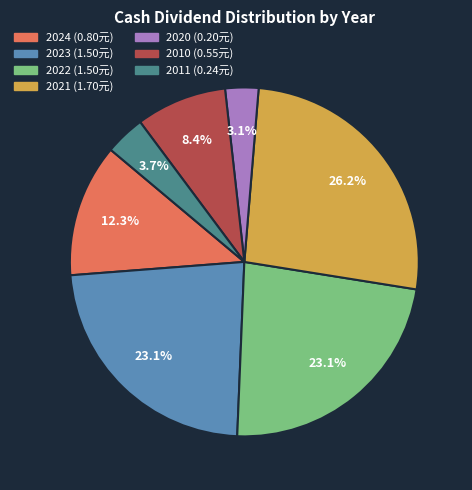

To the nearest percent, what is the difference between the largest and smallest slice percentages?

23%